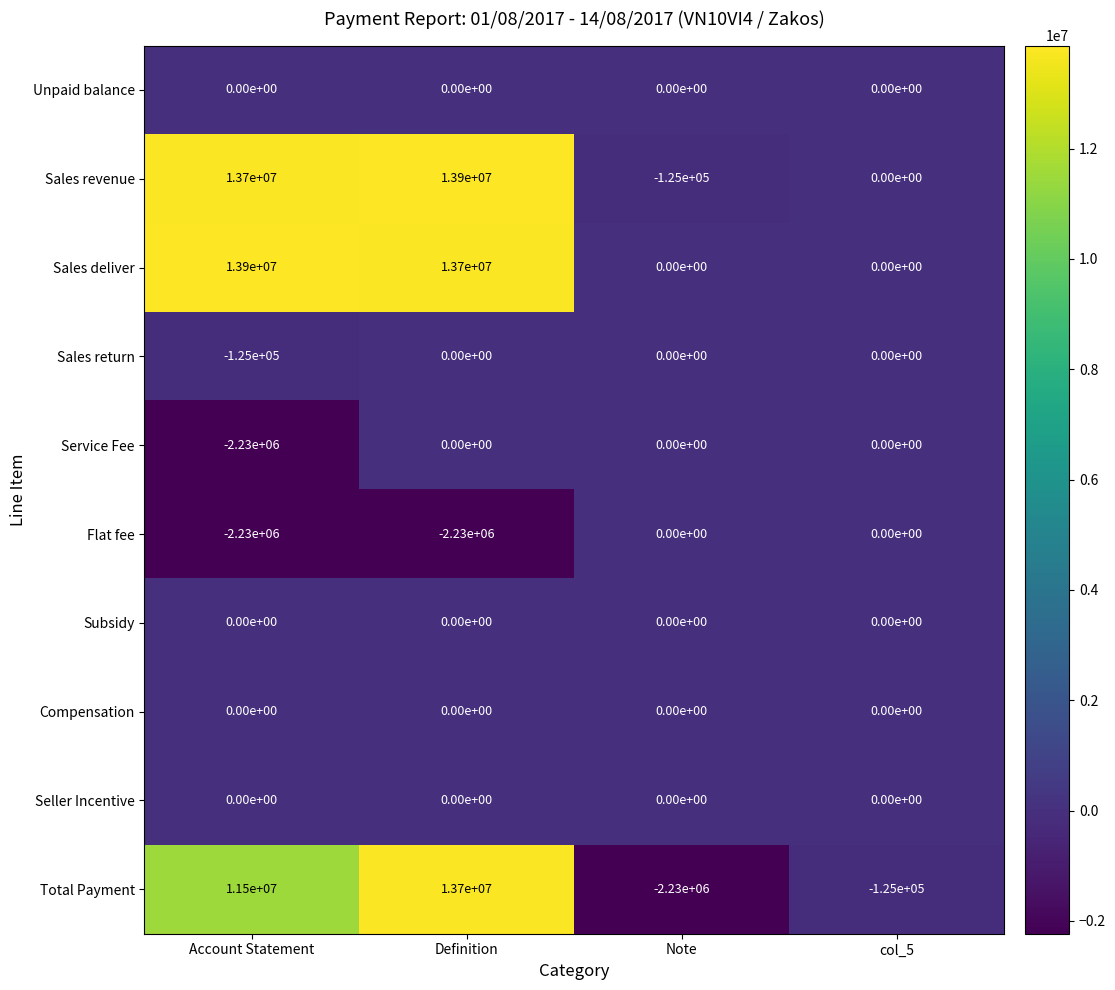

Count the number of categories in the chart.

4